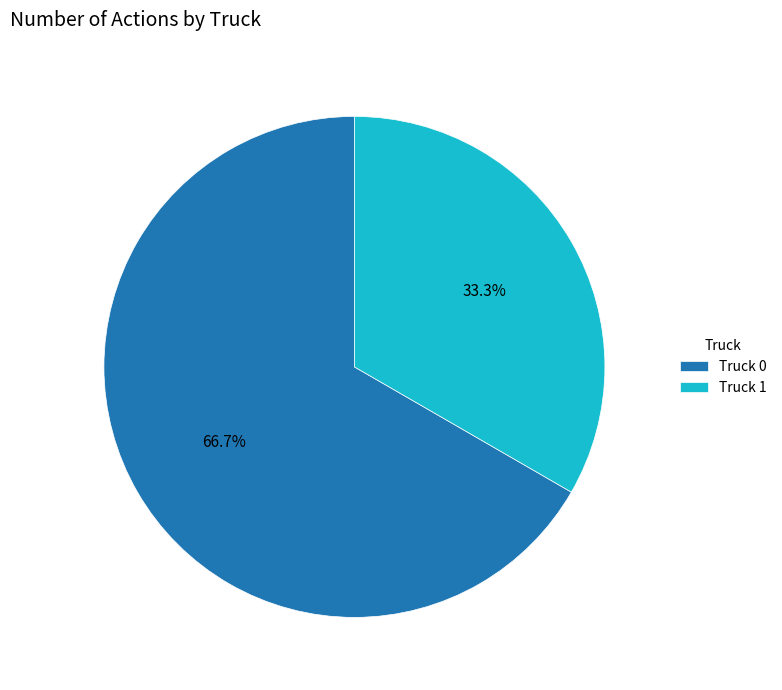

To the nearest percent, what is the combined percentage of Truck 1 and Truck 0?

100%